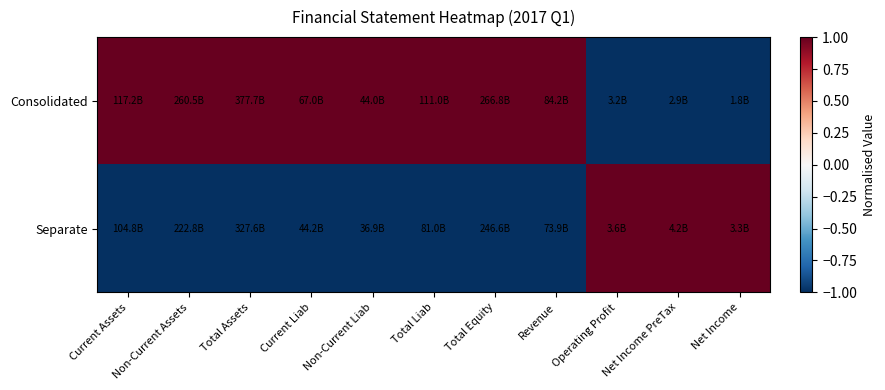

Reading left to right, list all the values displayed in this chart.

Consolidated: Current Assets=1	Non-Current Assets=1	Total Assets=1	Current Liab=1	Non-Current Liab=1	Total Liab=1	Total Equity=1	Revenue=1	Operating Profit=-1	Net Income PreTax=-1	Net Income=-1
Separate: Current Assets=-1	Non-Current Assets=-1	Total Assets=-1	Current Liab=-1	Non-Current Liab=-1	Total Liab=-1	Total Equity=-1	Revenue=-1	Operating Profit=1	Net Income PreTax=1	Net Income=1